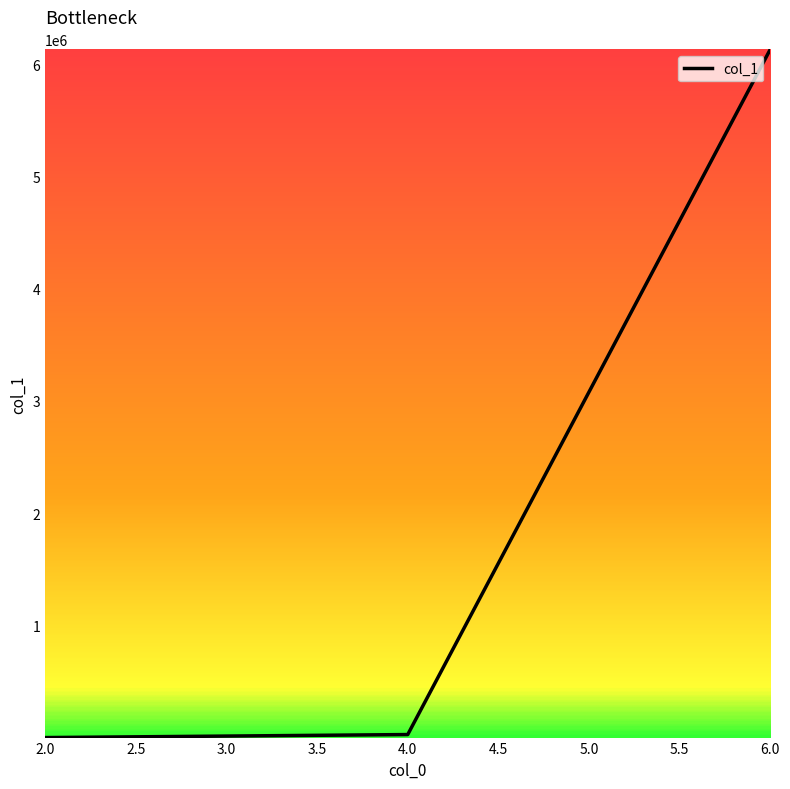

What is the difference between the second highest and minimum values?

26949